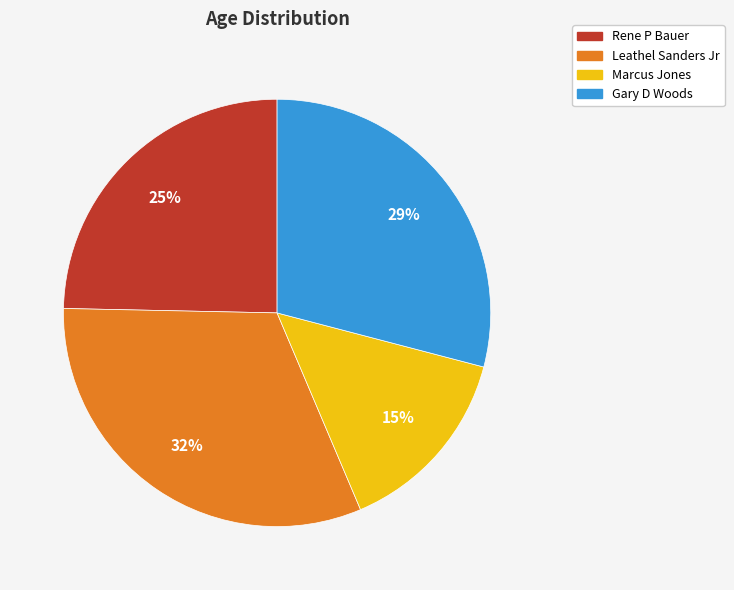

Rank the categories by value from highest to lowest.

Leathel Sanders Jr, Gary D Woods, Rene P Bauer, Marcus Jones